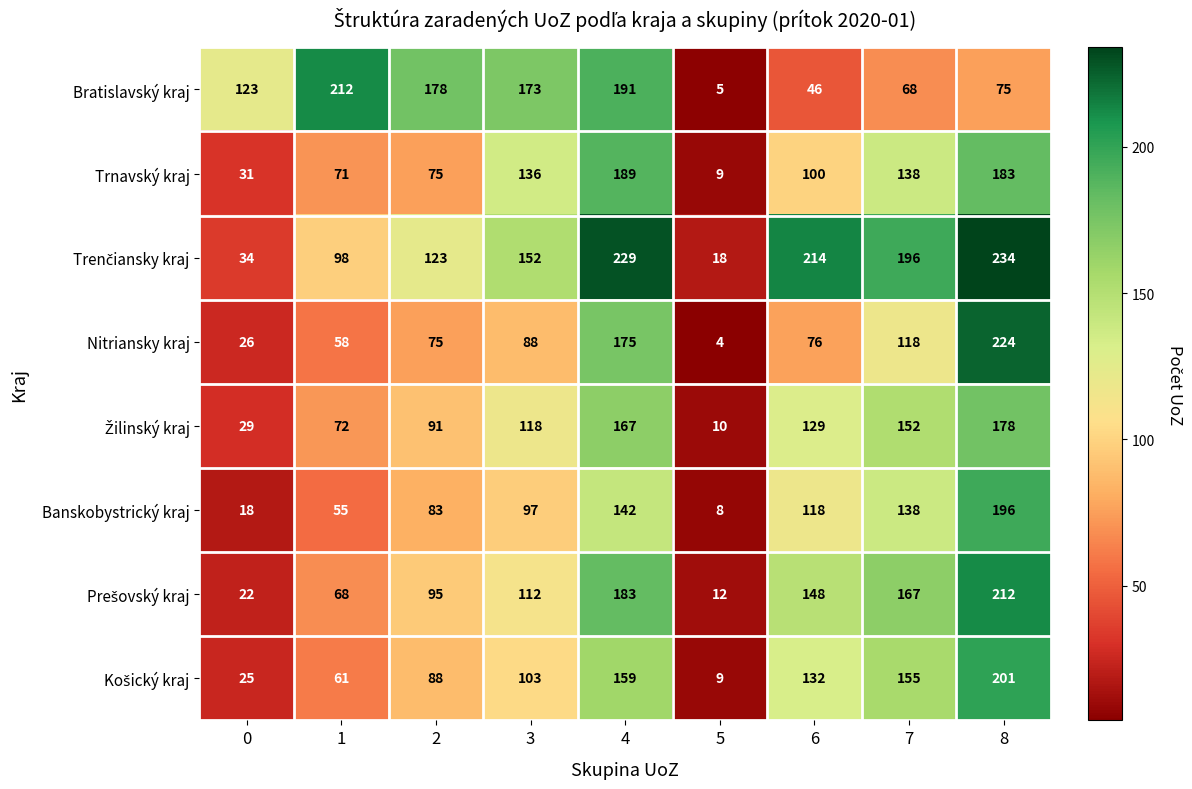

Which series has the largest range (max minus min)?

Nitriansky kraj